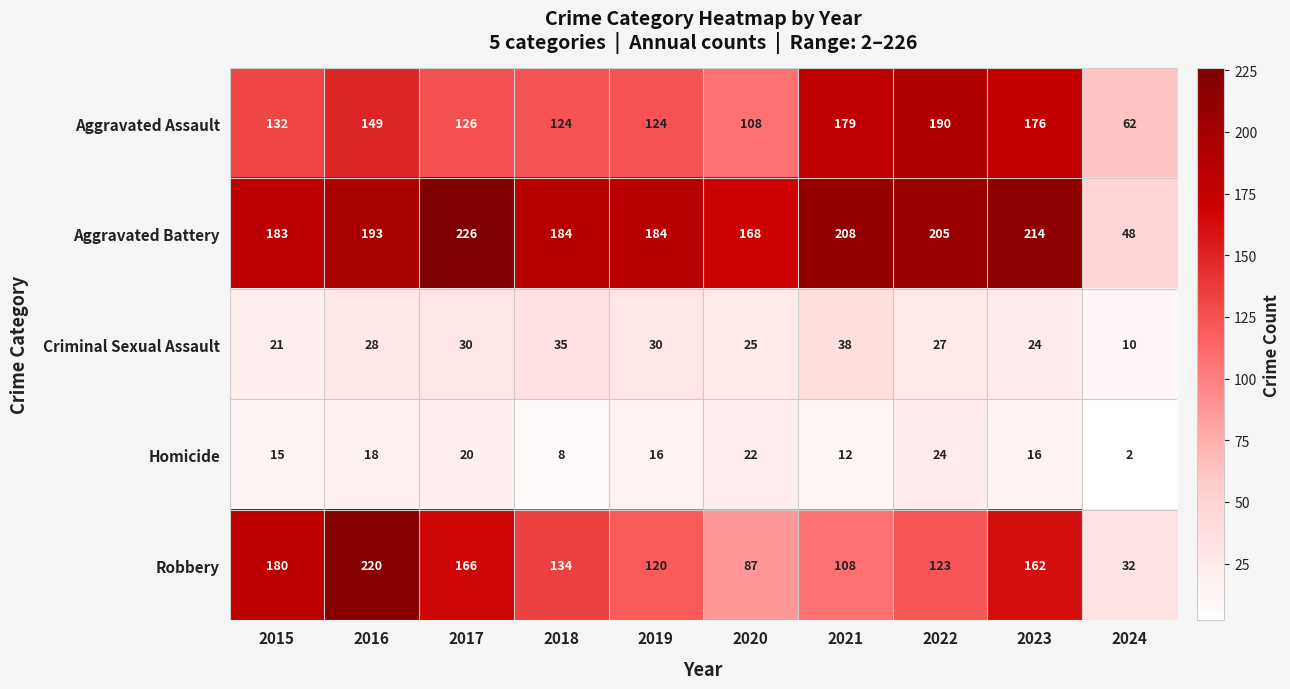

What is the spread (max minus min) of values at 2020?

146